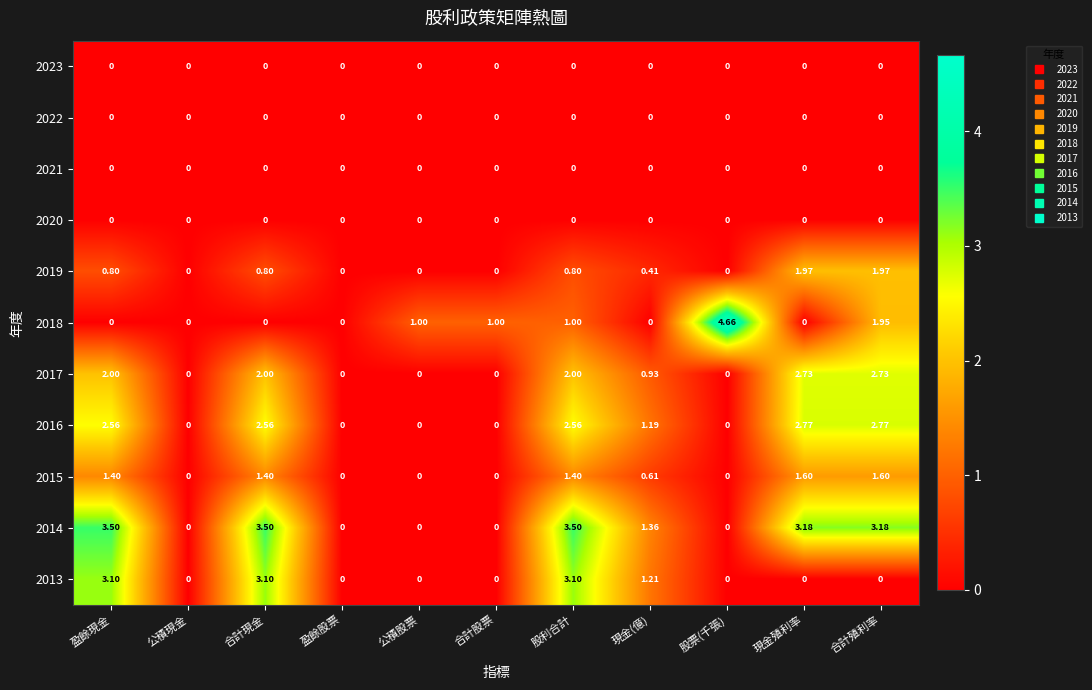

What is the total value across all series at 合計股票?

1.0